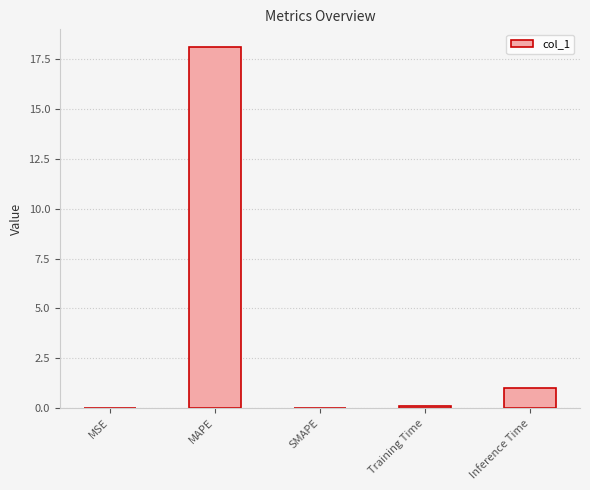

What is the maximum value shown in the chart?

18.1